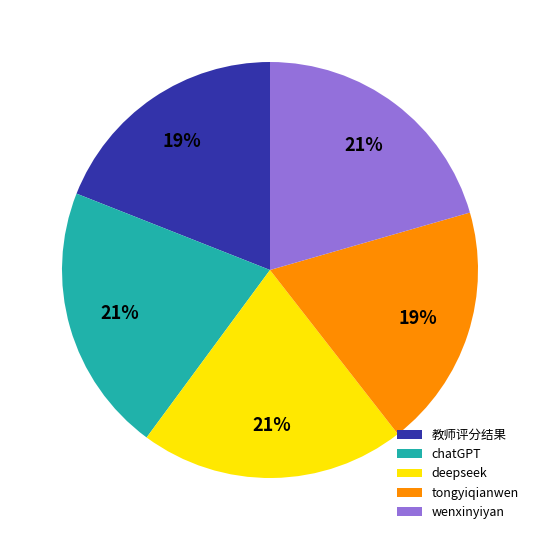

Is there a majority slice in this chart?

No